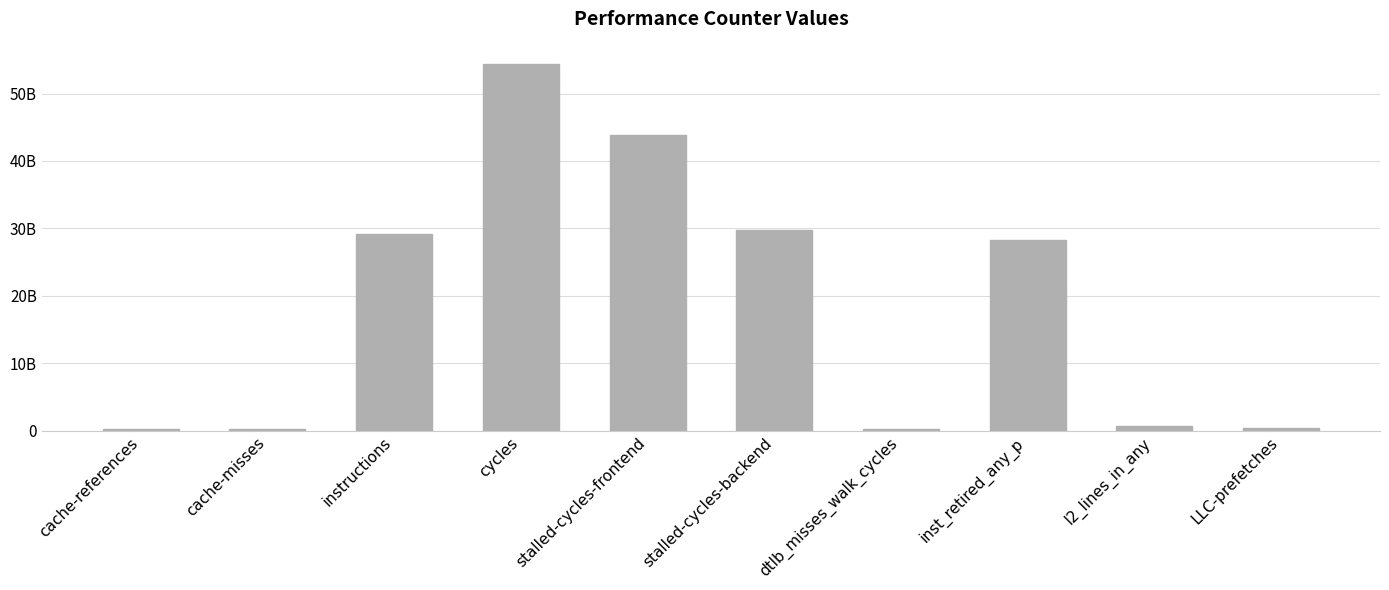

Reading left to right, list all the values displayed in this chart.

306538225	233871085	29238762952	54355644266	43913439471	29775416776	203184497	28313319538	758337226	461805970